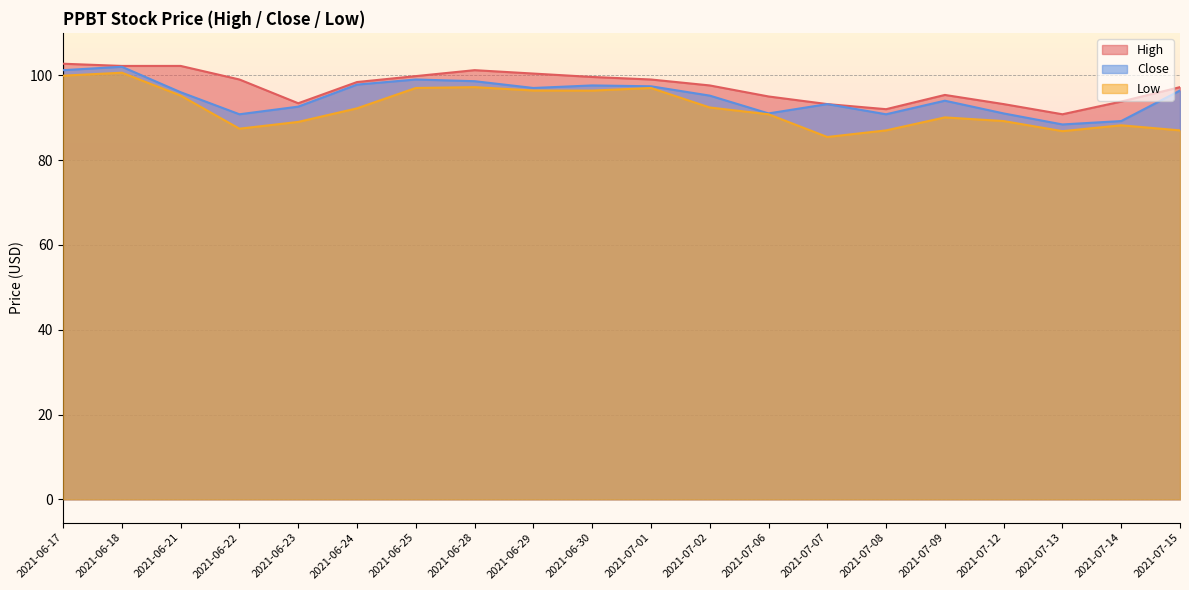

At which label is Close closest to 95?

2021-07-02